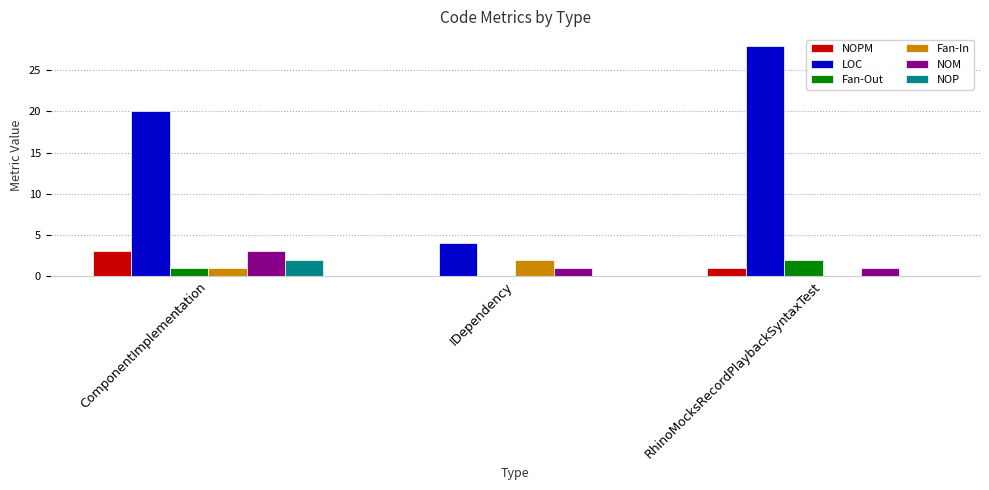

Count the number of categories in the chart.

3